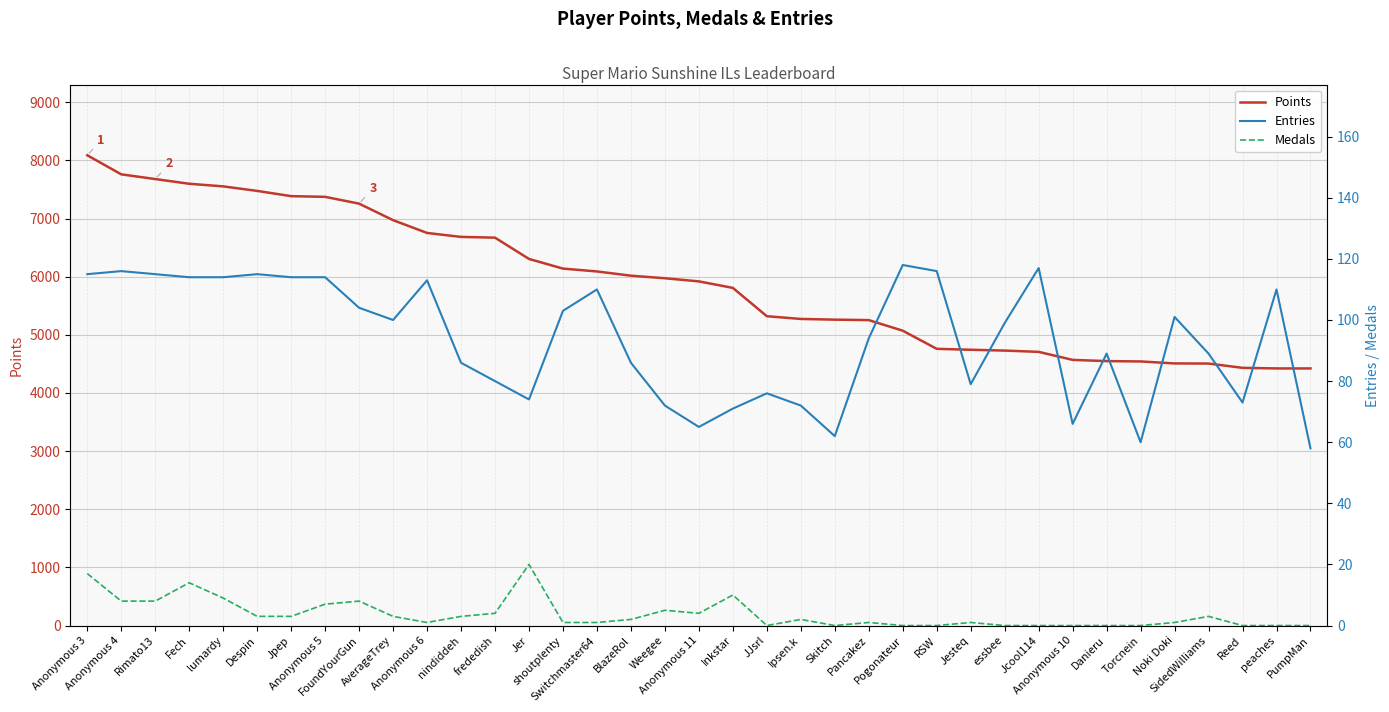

Between Rimato13 and essbee, which is larger?

Rimato13